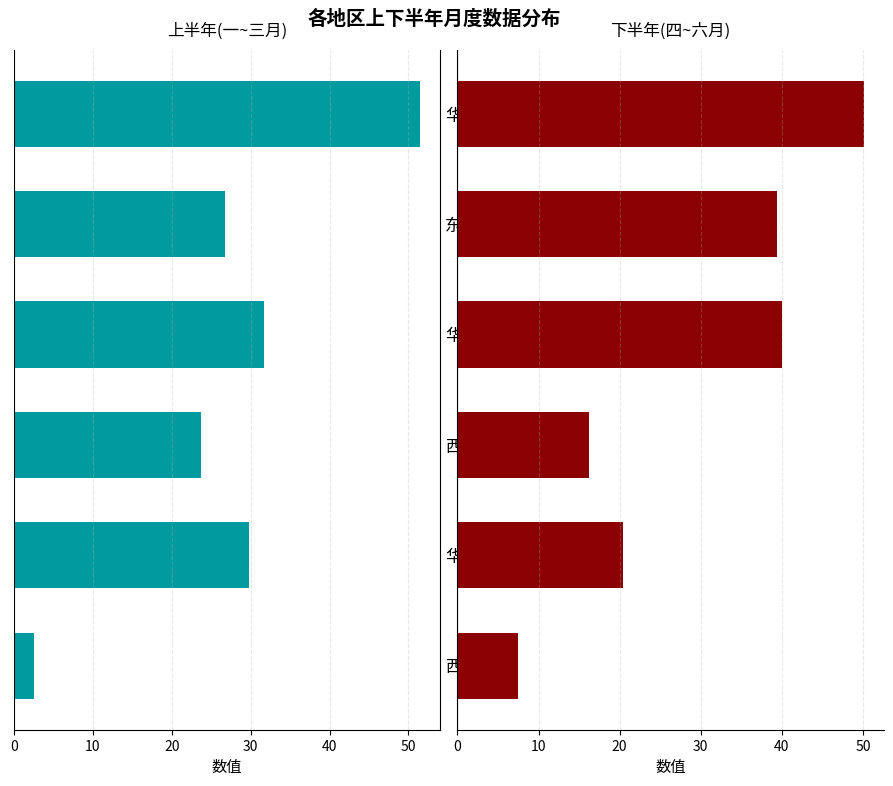

Between 华东 and 华北, which is larger?

华北